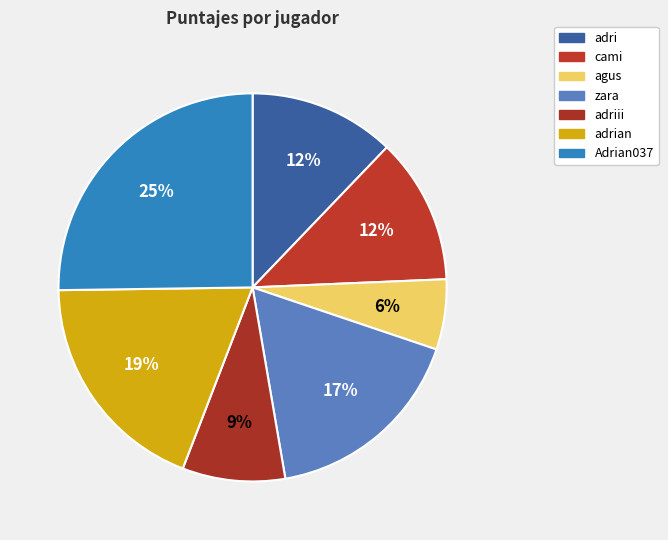

To the nearest percent, what is the difference between the largest and smallest slice percentages?

19%